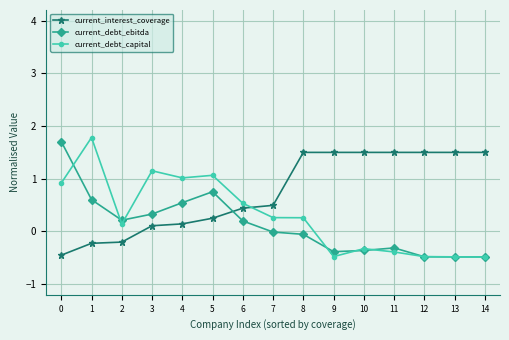

True or false: current_interest_coverage has a value of 0.7 at 9.

False